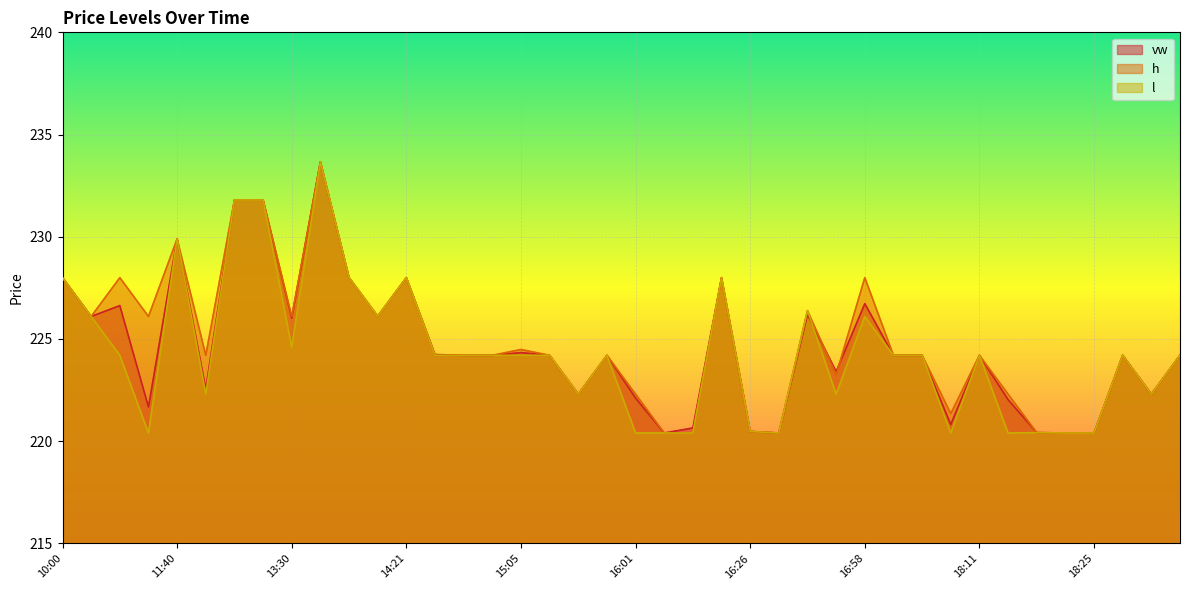

Rank the series at 12:50 from lowest to highest value.

vw, h, l